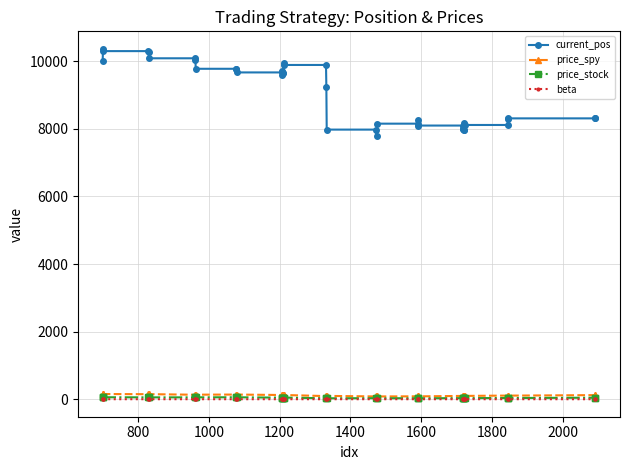

What is the value of the current_pos point at the 34th from the left?

8182.0